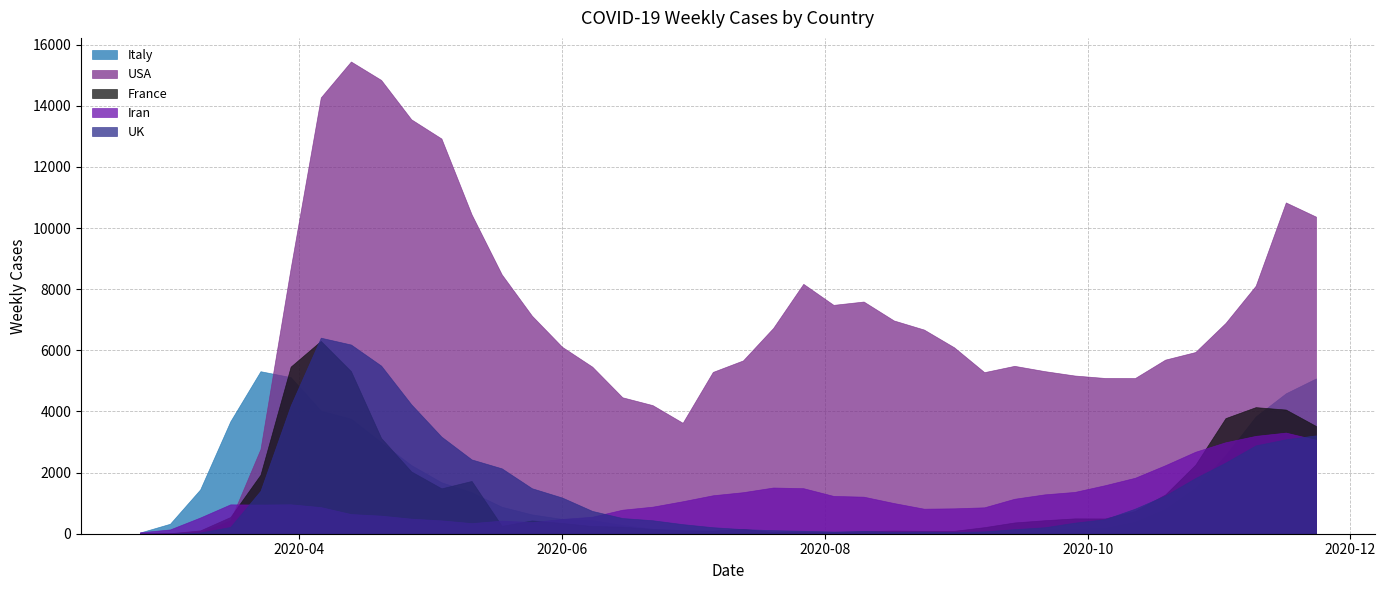

How many lines are shown in the chart?

5